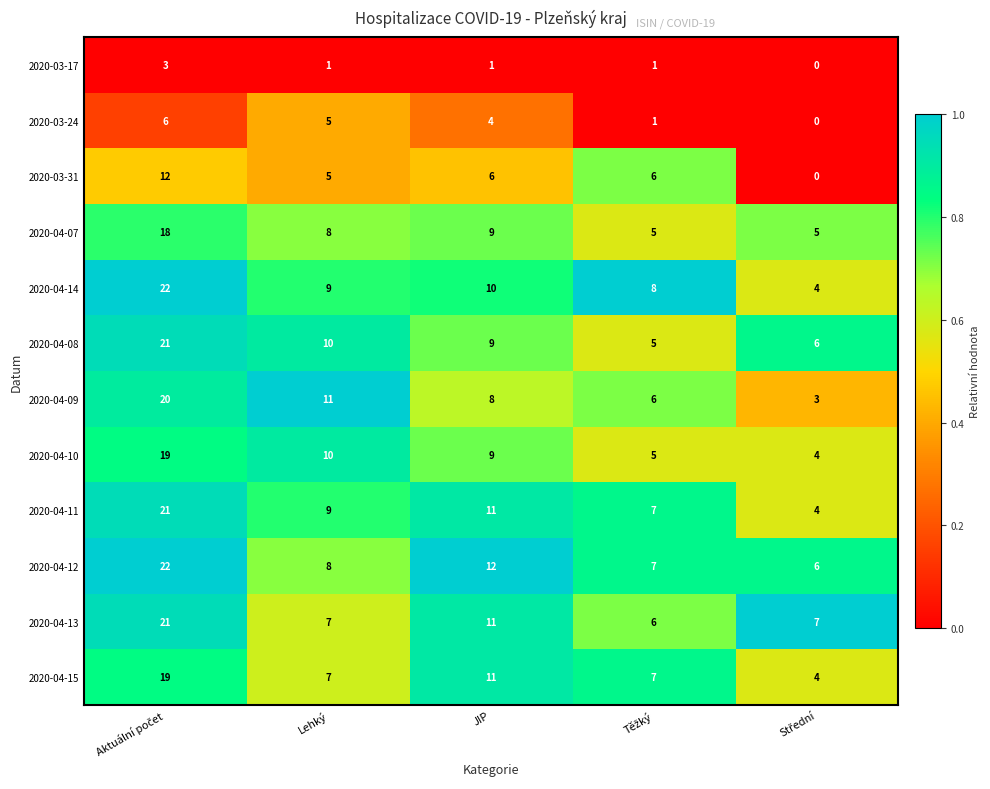

Which series has the largest total across all categories?

2020-04-12